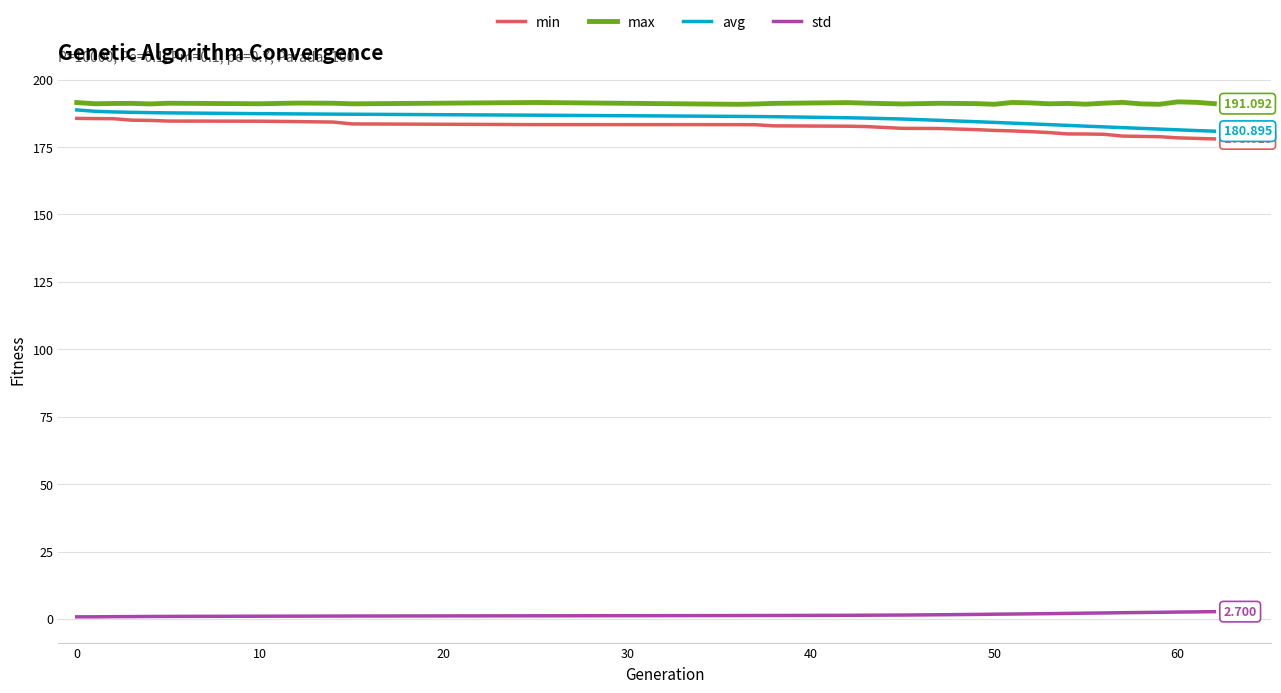

What are all the series names shown in the legend?

min, max, avg, std